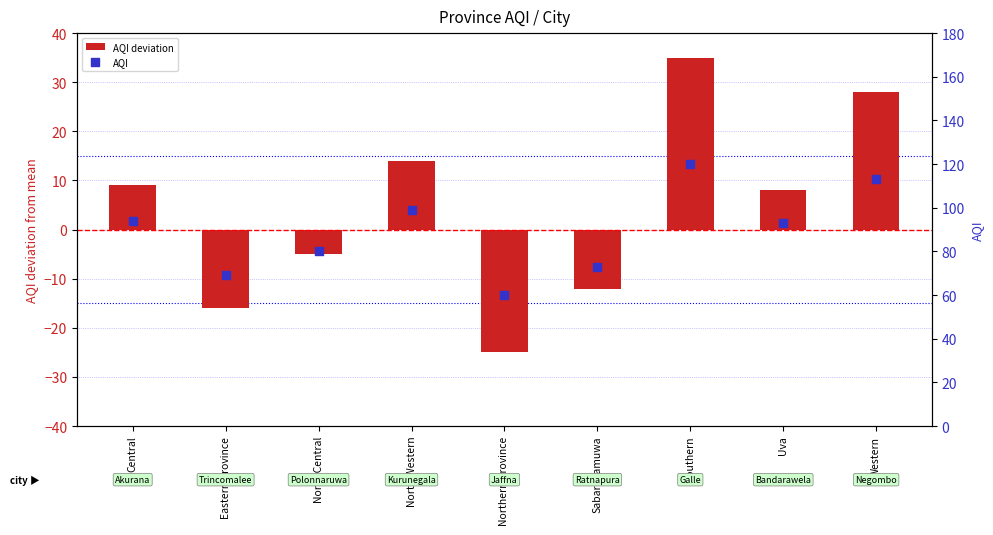

At how many categories does at least one series exceed 114?

1